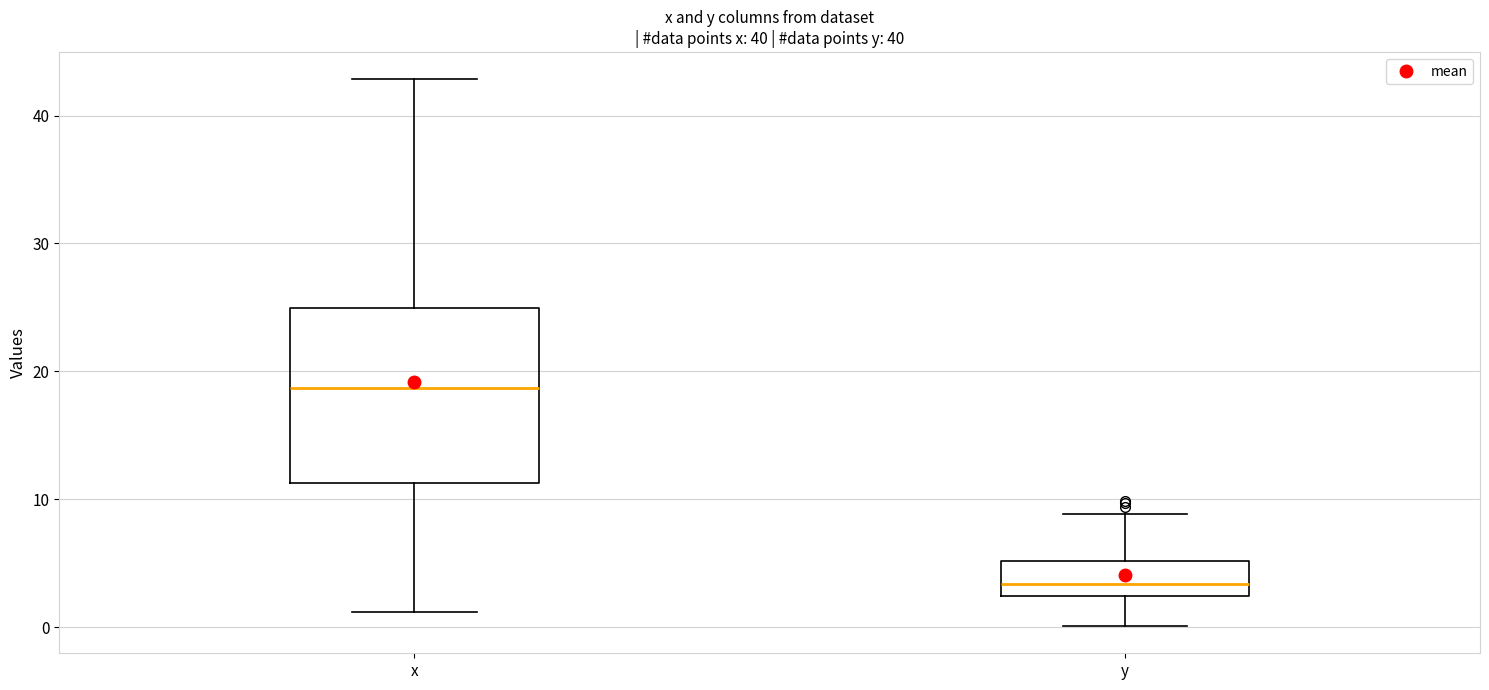

Where does the upper whisker of the box for x end on the y-axis? The values are not printed on the chart, so give them approximately, as read against the axis.

43